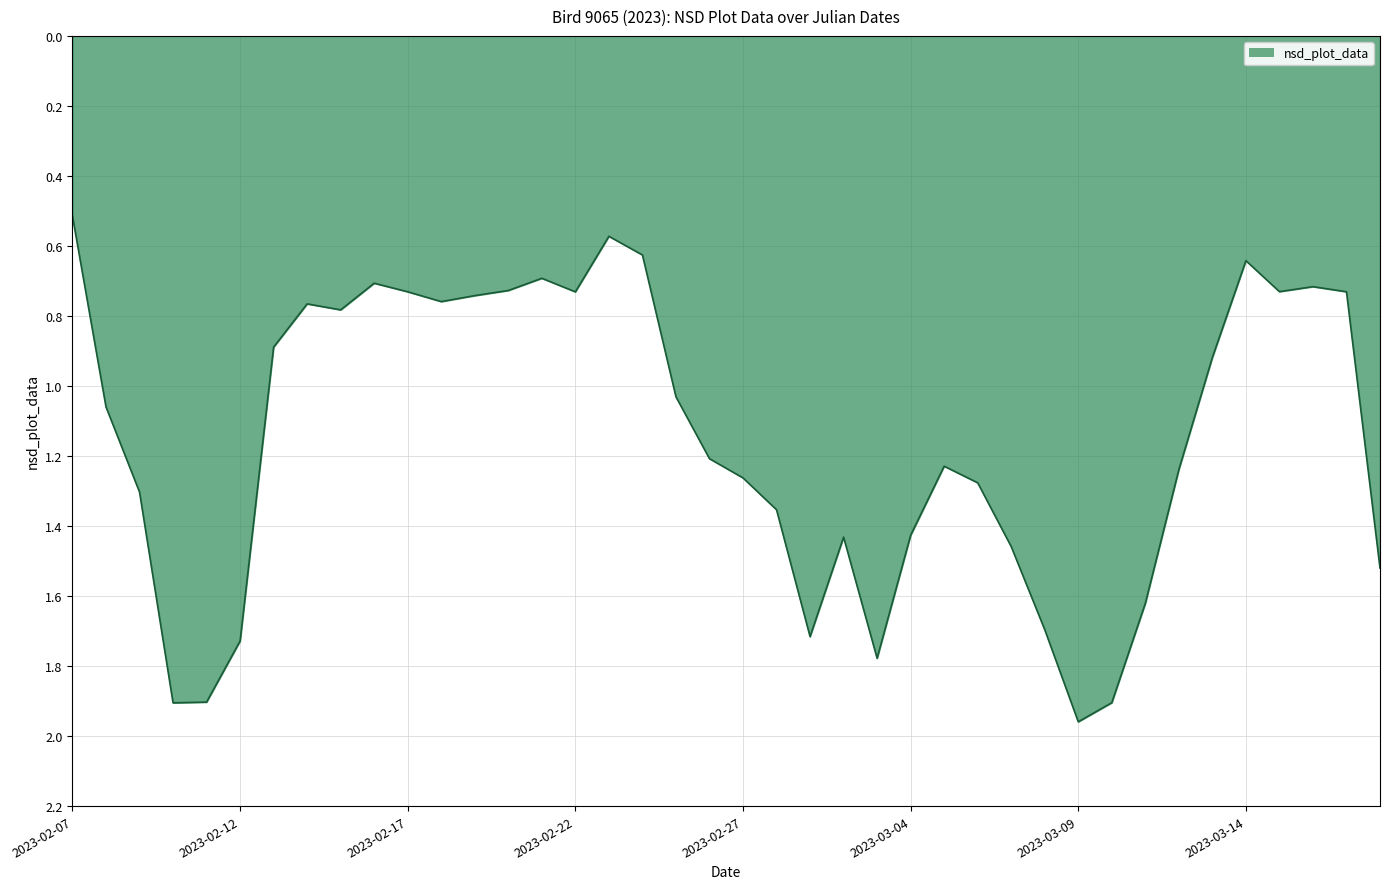

What is the minimum value shown in the chart?

0.5